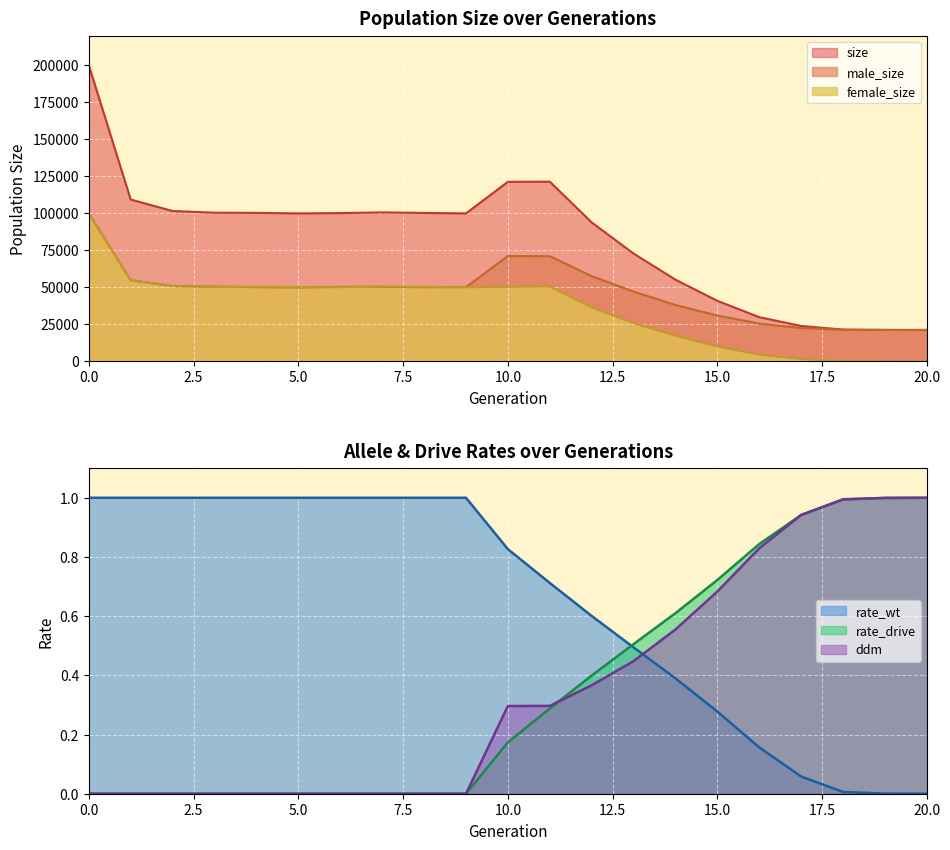

The female_size series shows 99845 at 0.0. True or false?

True